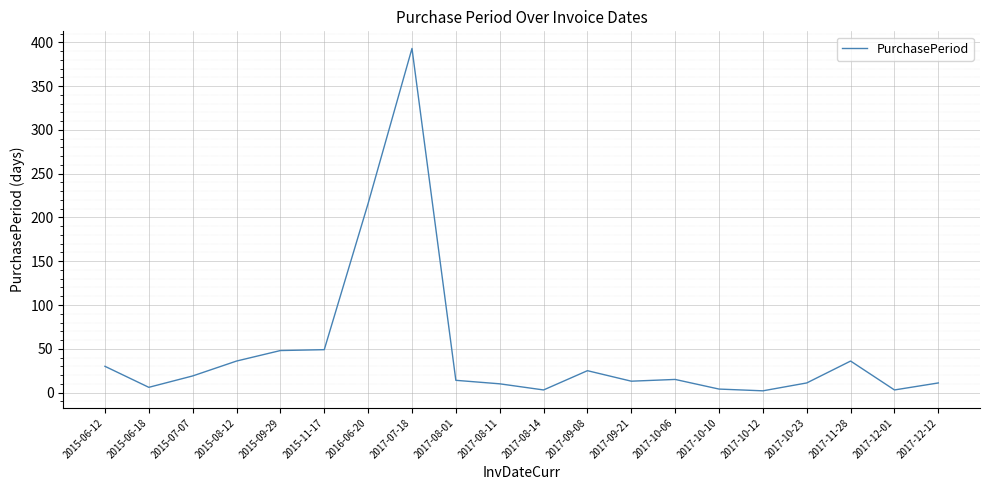

At which label is the value closest to 197?

2016-06-20